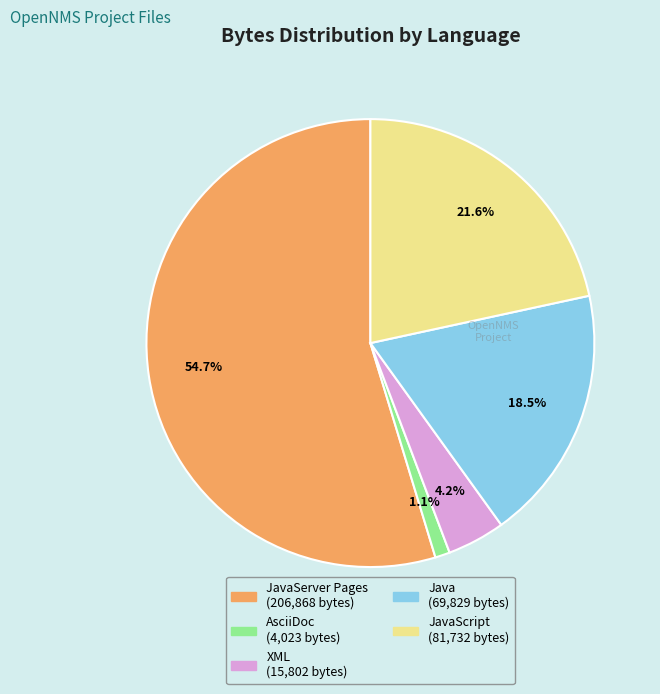

Is there any slice that represents more than half of the pie?

Yes